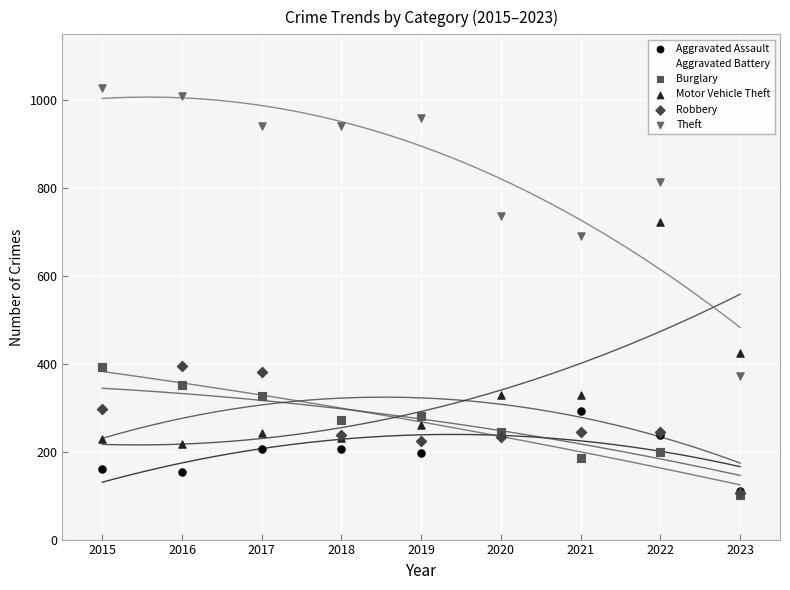

In the Motor Vehicle Theft series, what Y value is closest to 470?

424